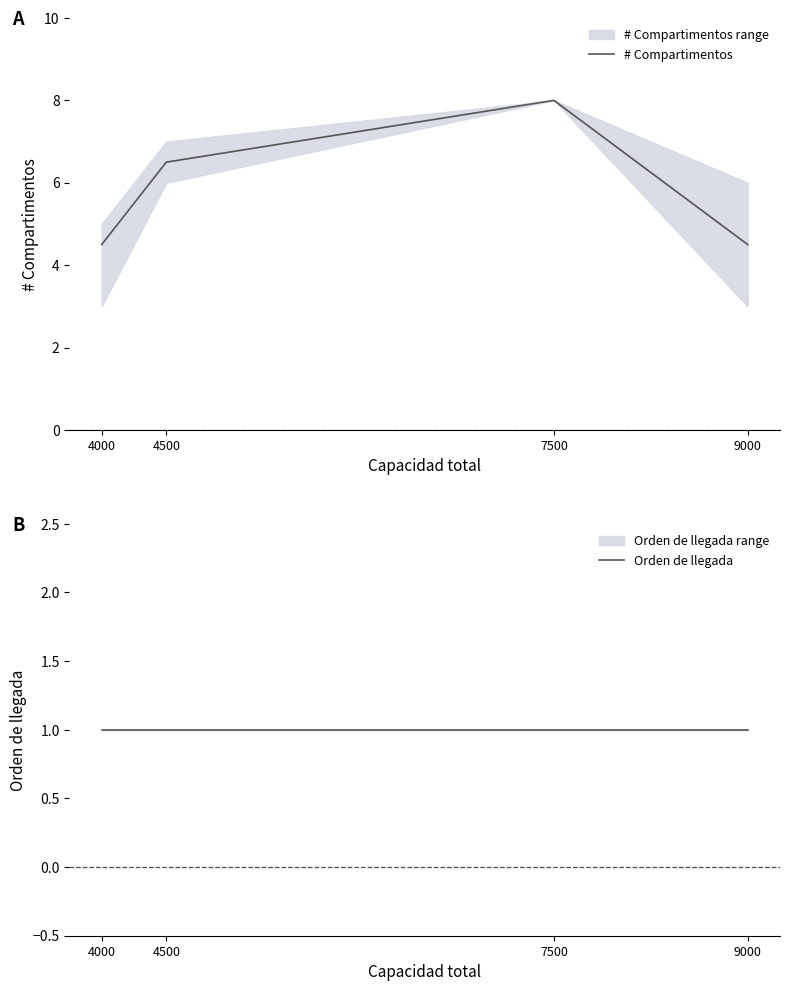

What is the value of the Orden de llegada point at the 4th from the left?

1.0